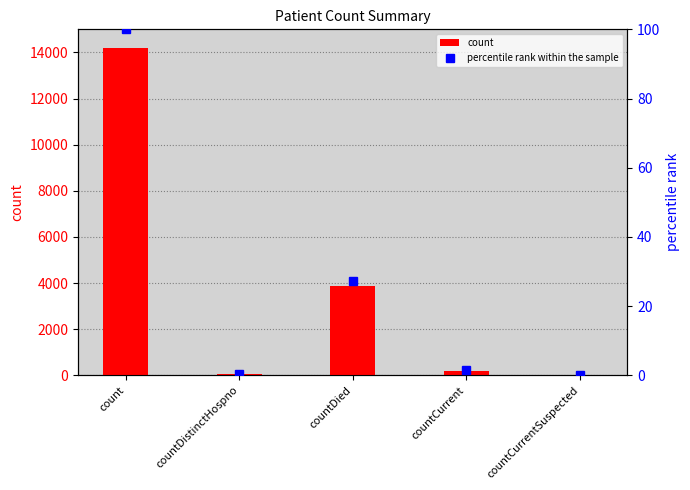

Which label corresponds to the smallest value in the chart?

countCurrentSuspected